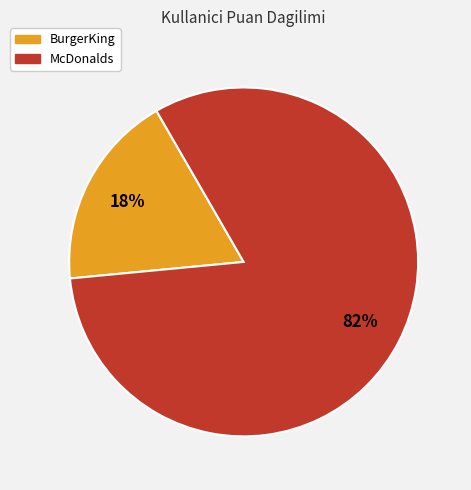

Rank the categories by value from lowest to highest.

BurgerKing, McDonalds